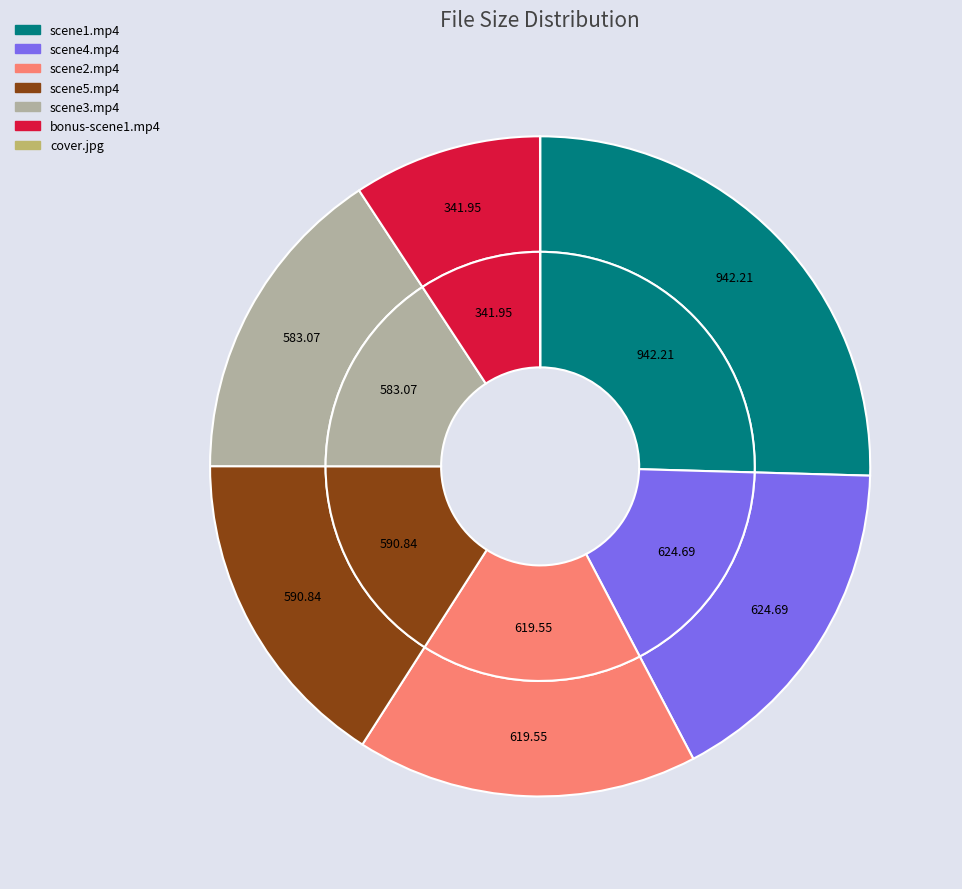

Do black-reign-9-scene3.mp4 and black-reign-9-bonus-scene1.mp4 together represent more than half of the pie?

No